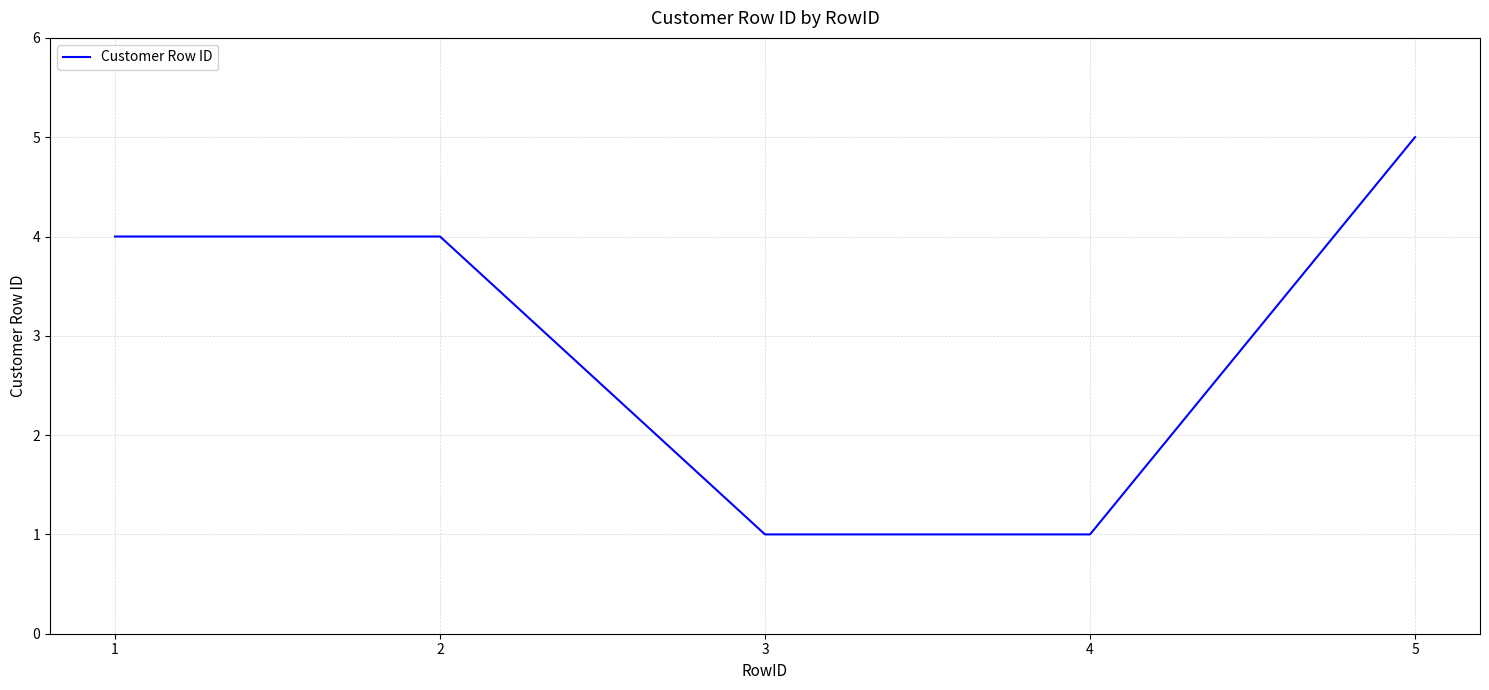

Reading right to left, extract all data points from this chart.

5=5	4=1	3=1	2=4	1=4